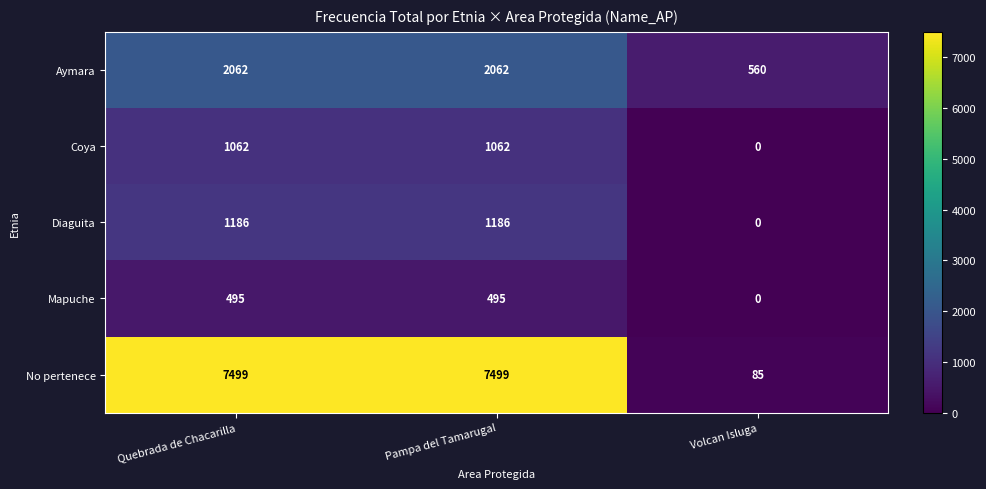

Which series changed the most between Pampa del Tamarugal and Volcan Isluga?

No pertenece